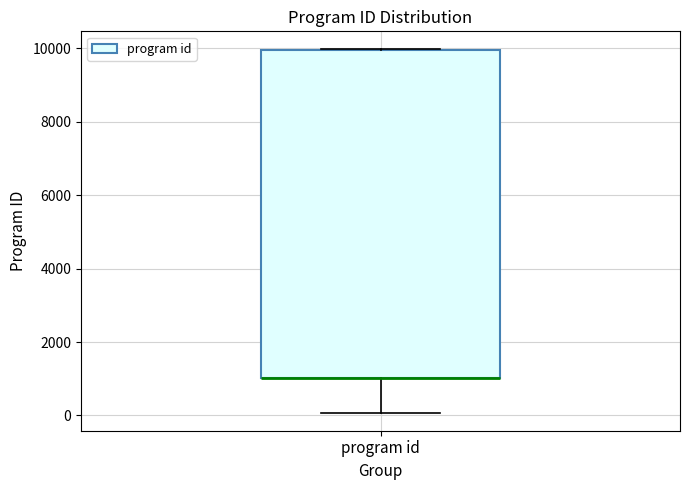

Read this box plot against the y-axis: the position of the median line, the range covered by the box, and the ends of both whiskers. The values are not printed on the chart, so give them approximately, as read against the axis.

median 1000 (drawn on the box's lower edge), box 1000 to 10000, whiskers 0 to 10000